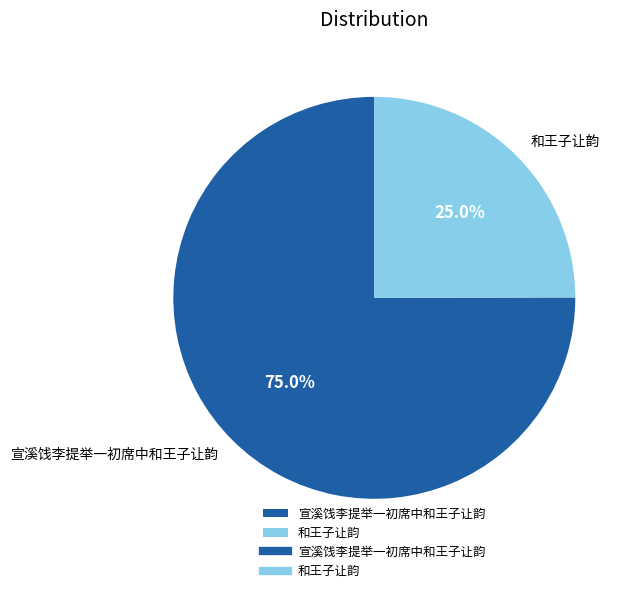

Combined, do 和王子让韵 and 宣溪饯李提举一初席中和王子让韵 account for over 50%?

Yes